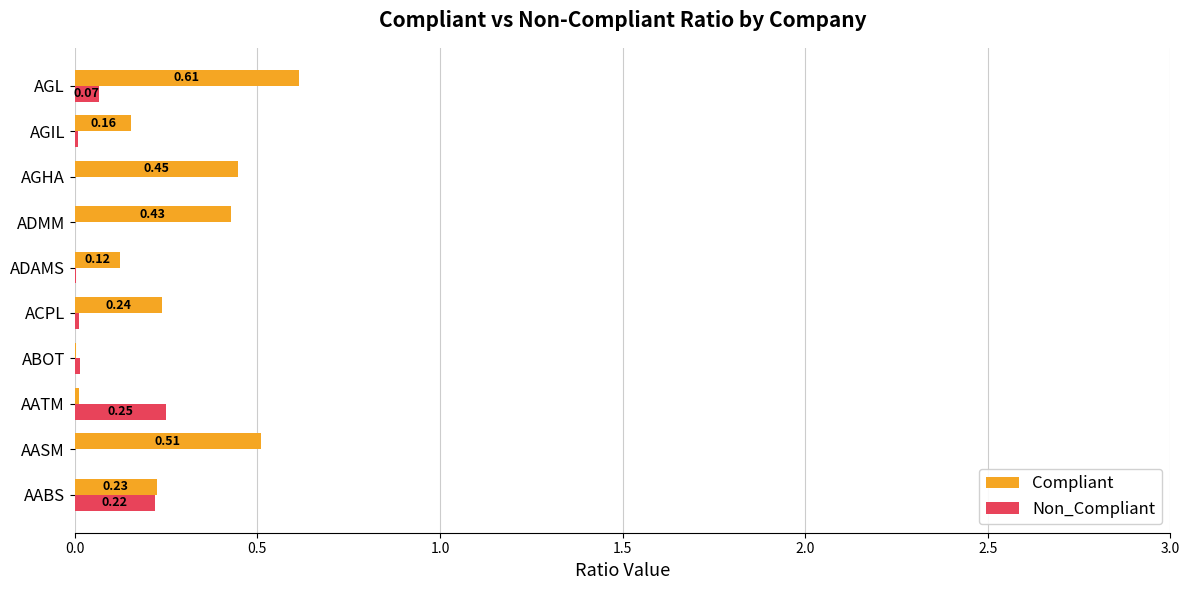

Between ACPL and AGL, which series saw the biggest shift?

Compliant